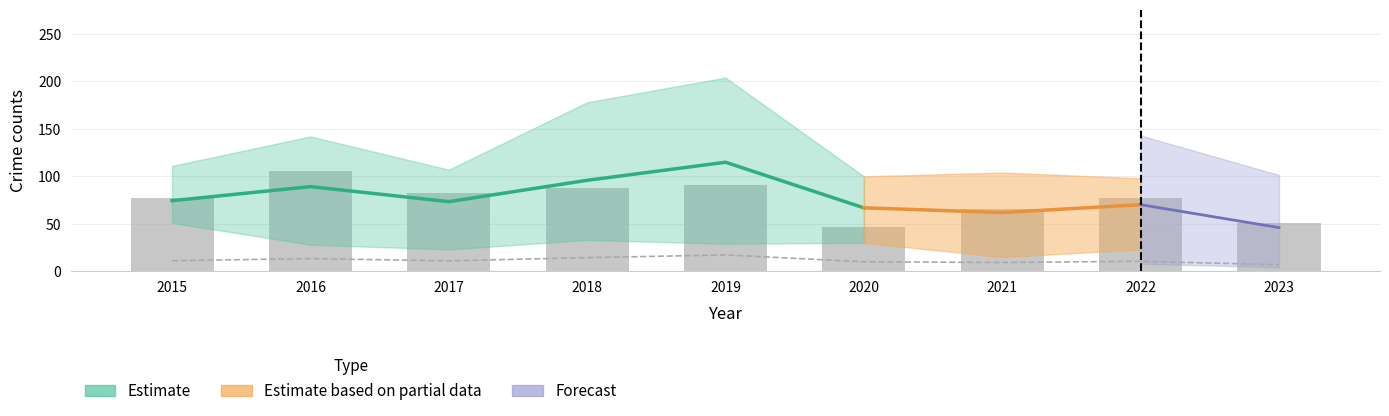

Is it true that Garfield Park equals 178 at 2018?

True